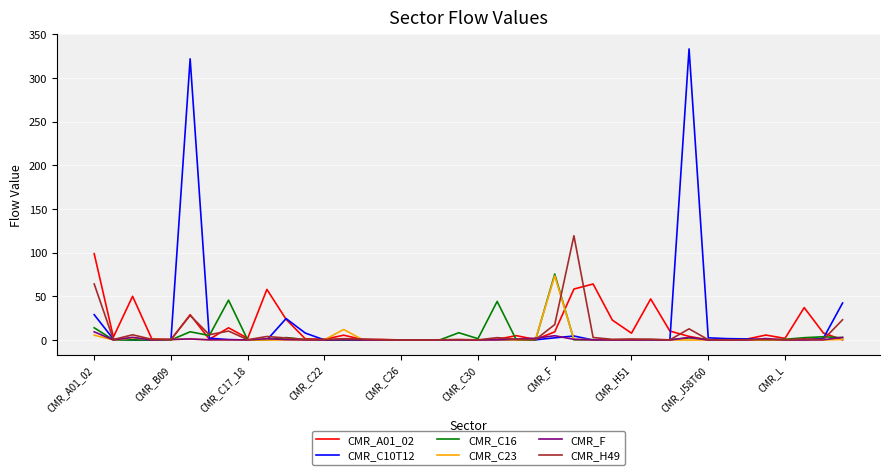

Which series has the largest range (max minus min)?

CMR_C10T12